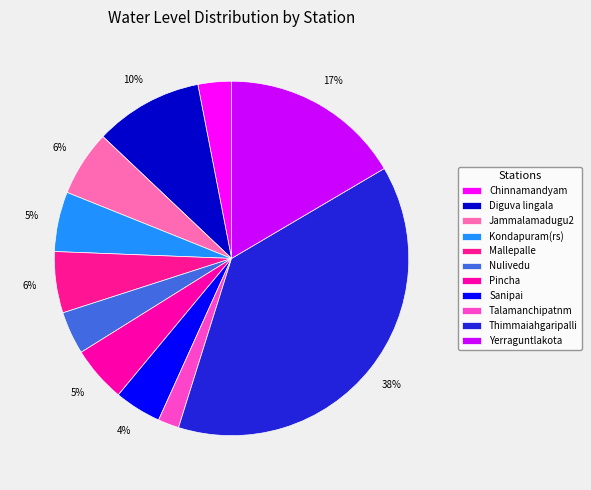

Between Jammalamadugu2 and Nulivedu, which is larger?

Jammalamadugu2